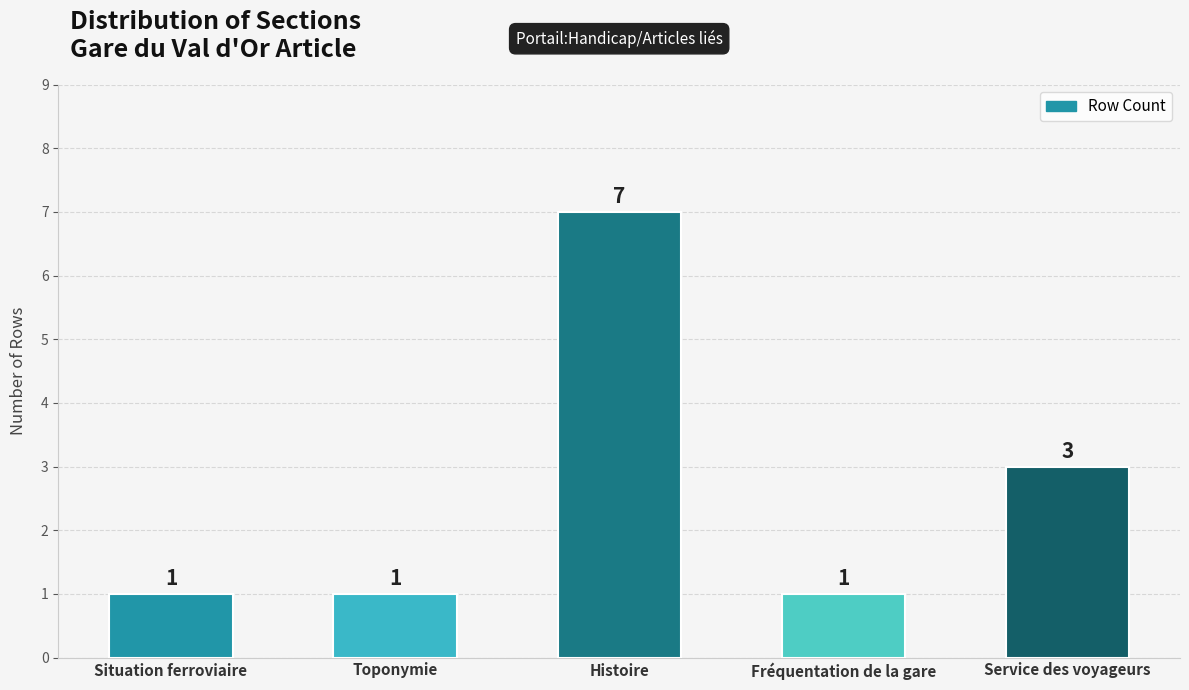

What is the approximate value at Service des voyageurs?

3